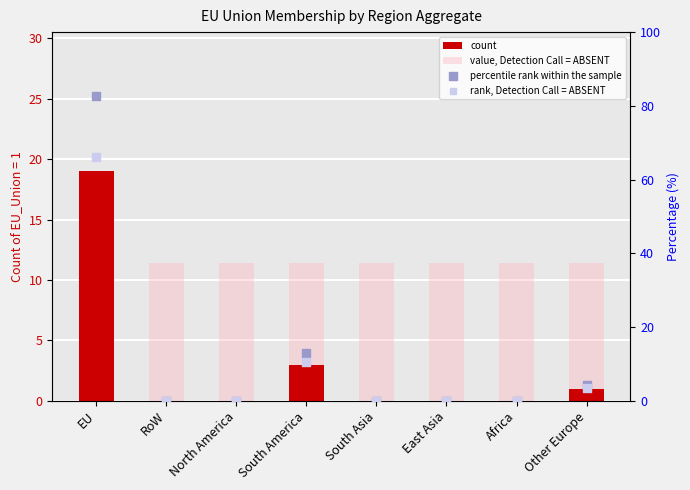

Which series has the largest total across all categories?

percentile rank within the sample